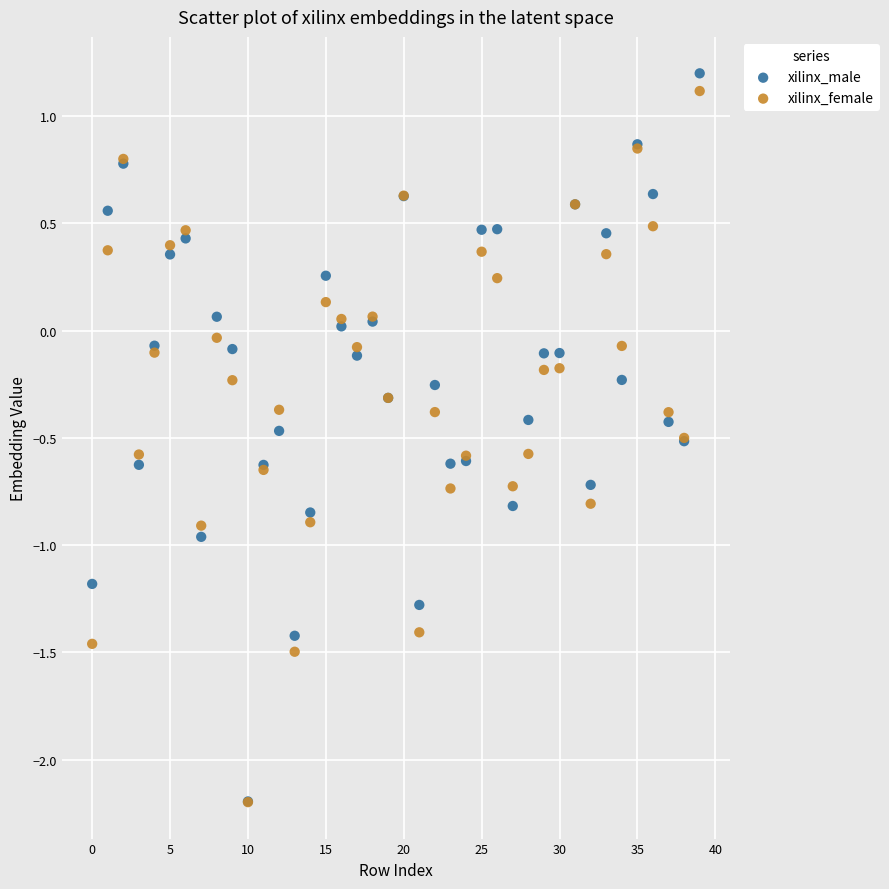

Which series has the widest spread of Y values?

xilinx_male